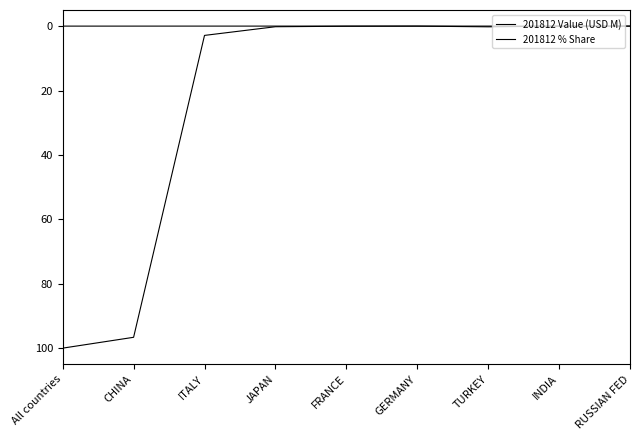

The 201812 Value (USD M) series shows 0.0 at JAPAN. True or false?

True